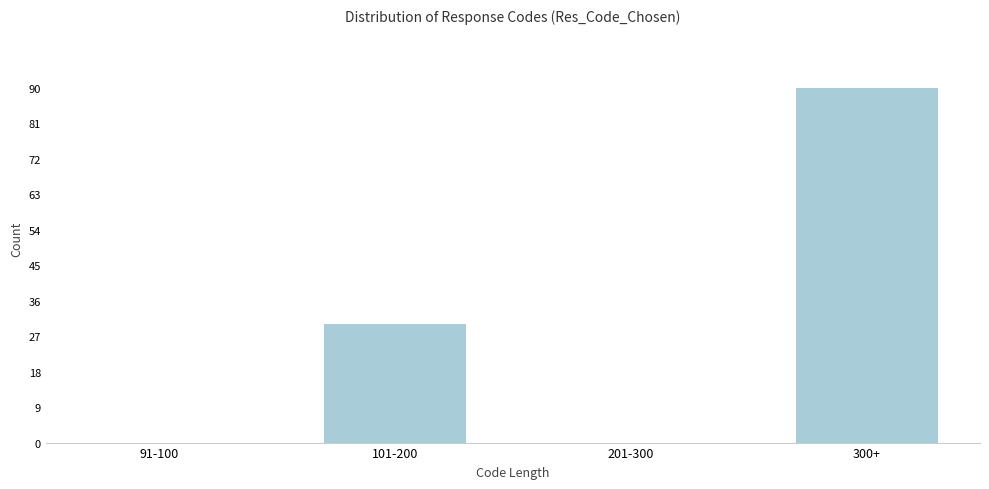

Reading left to right, list all the values displayed in this chart.

91-100=0	101-200=30	201-300=0	300+=90